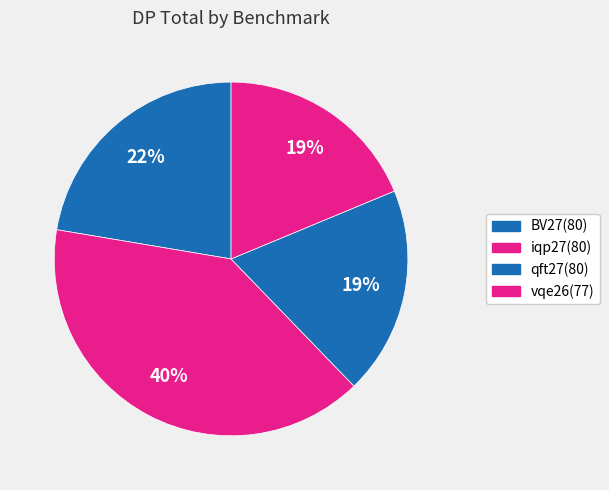

Count the number of slices in the pie.

4